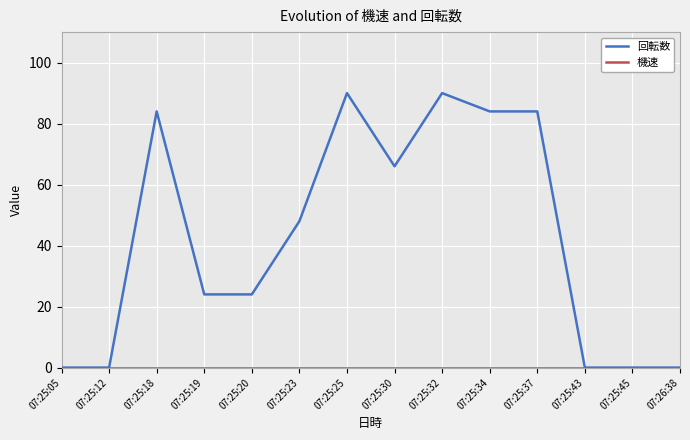

Does the chart display data point markers on the line(s)?

No